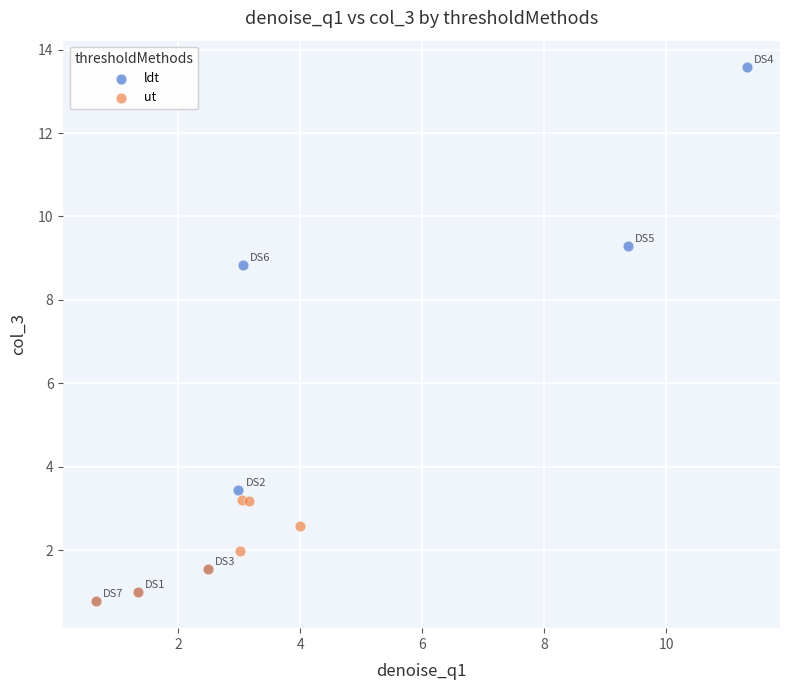

Which series has the largest Y range (max minus min)?

ldt